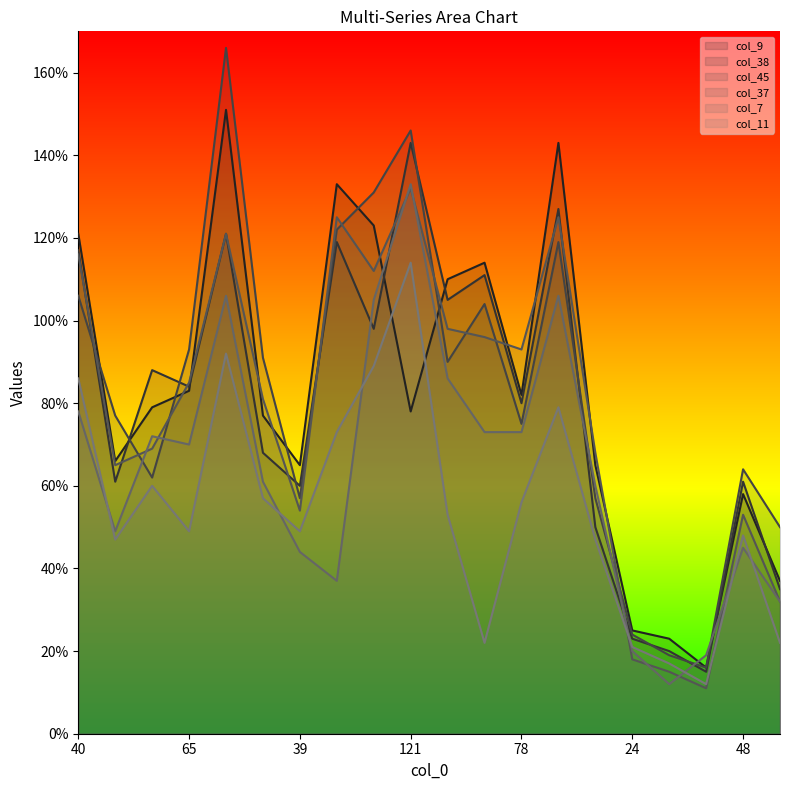

Reading left to right, list all the values displayed in this chart.

col_9: 121	66	79	83	151	77	65	133	123	78	110	114	82	143	65	25	23	16	58	37
col_38: 117	61	88	84	121	68	60	119	98	143	105	111	80	127	50	23	20	15	61	35
col_45: 106	77	62	93	166	91	57	122	131	146	90	104	75	119	57	24	19	16	64	50
col_37: 116	65	69	85	121	81	54	125	112	132	98	96	93	125	68	18	15	11	53	32
col_7: 78	49	72	70	106	61	44	37	105	133	86	73	73	106	60	20	12	19	45	32
col_11: 86	47	60	49	92	57	49	73	89	114	53	22	56	79	47	21	17	12	48	22